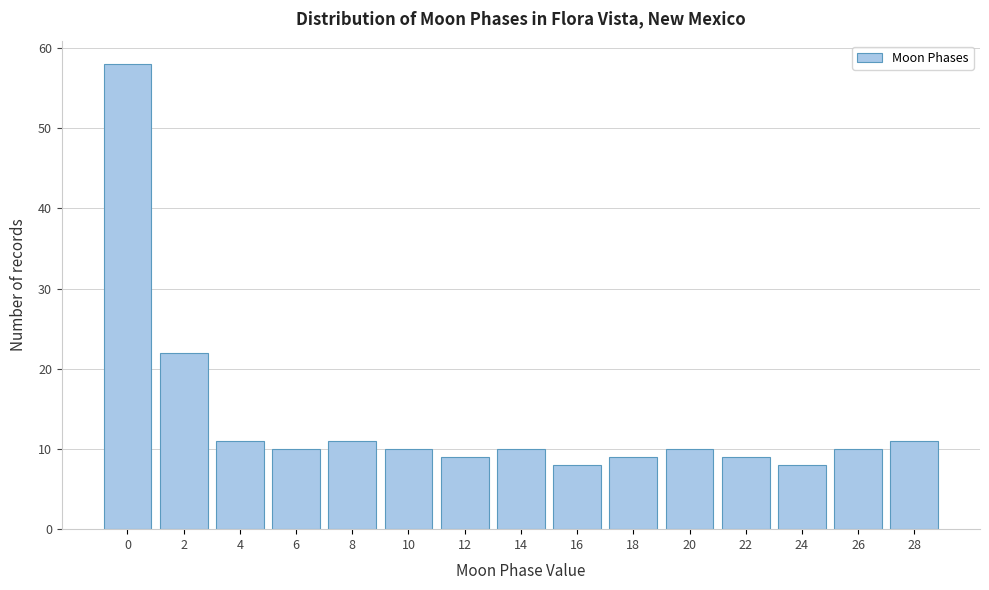

Over which range of the x-axis is the bar tallest?

-1 to 1